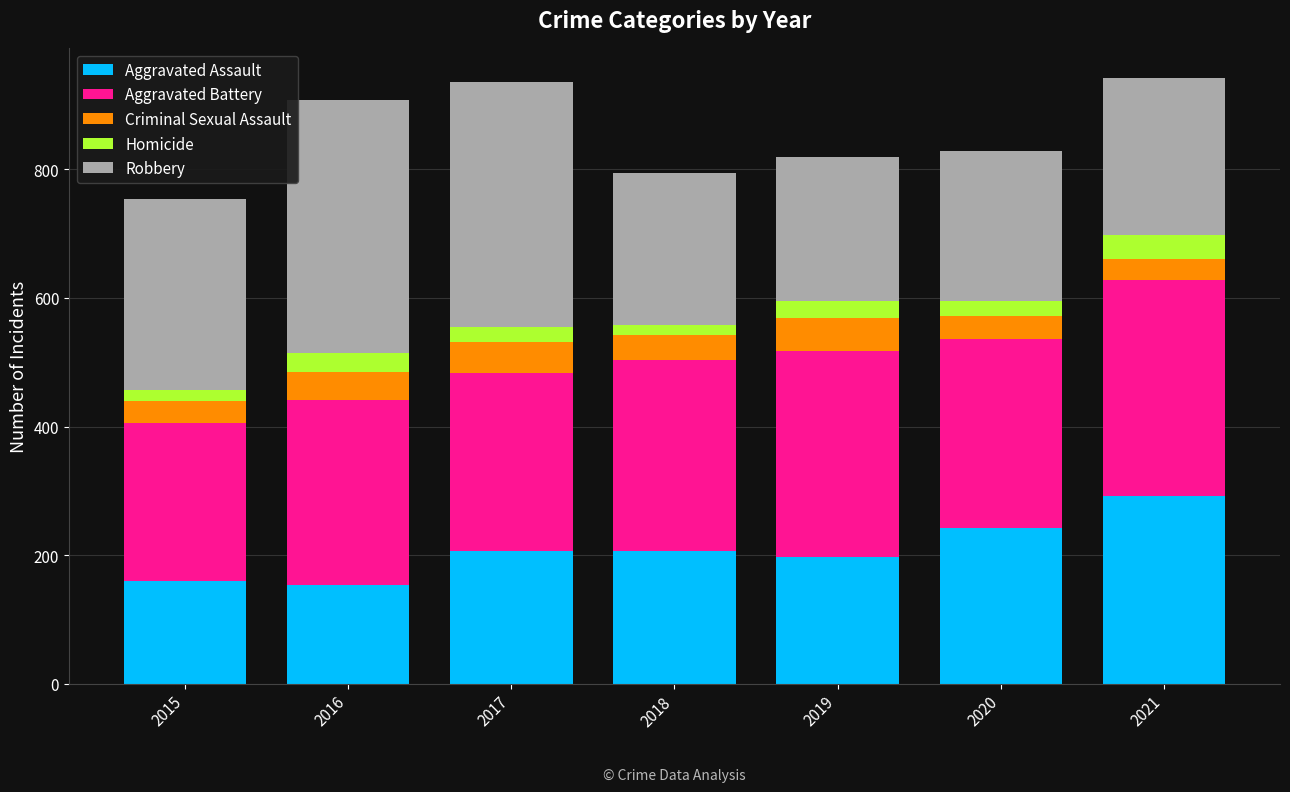

What is the minimum value for Aggravated Assault?

154